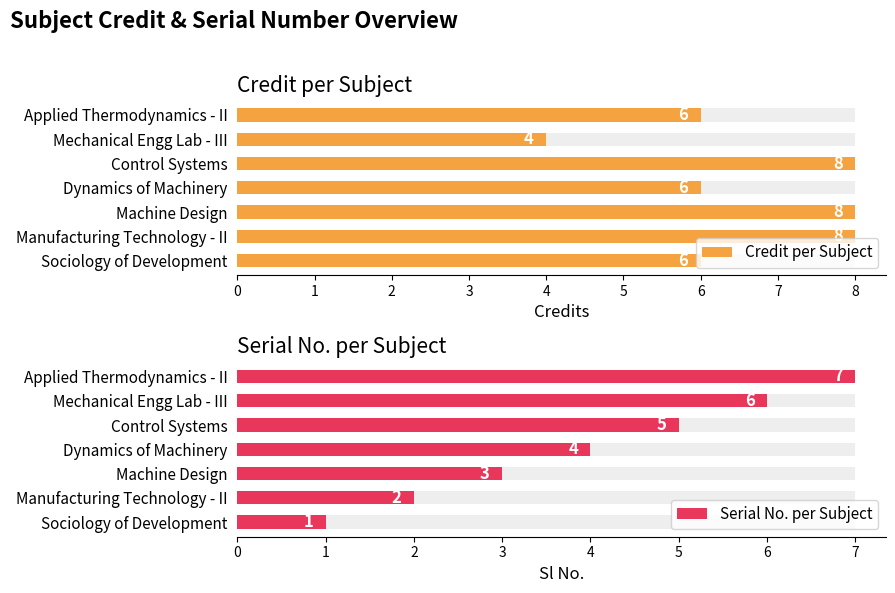

How many groups of bars are there?

7